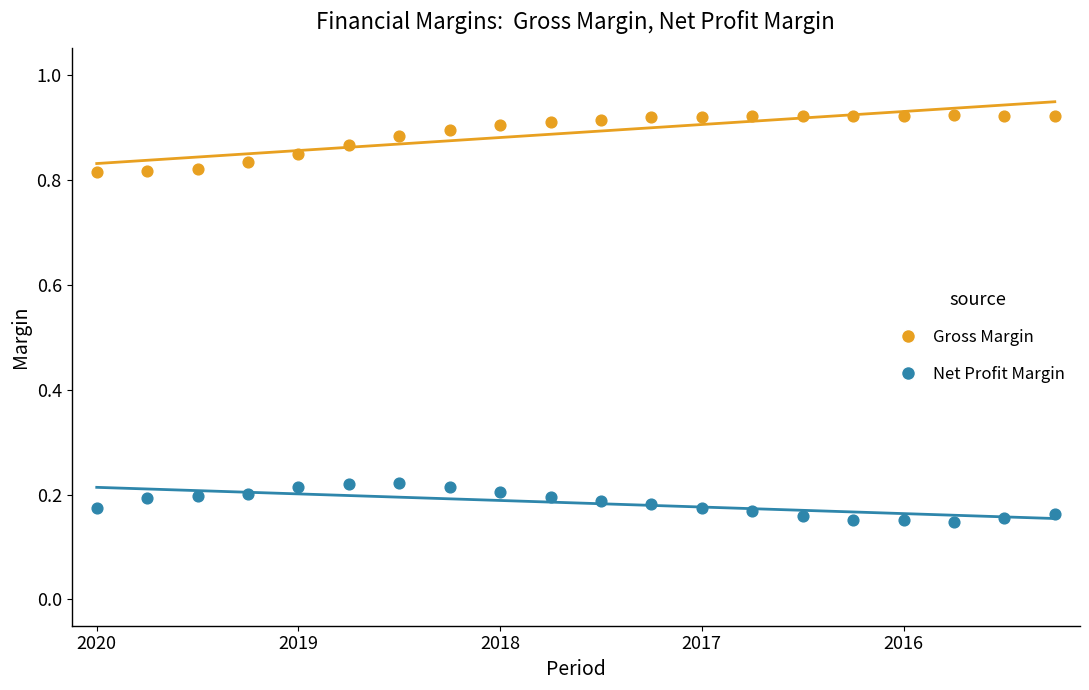

Which series reaches the minimum Y coordinate?

Net Profit Margin